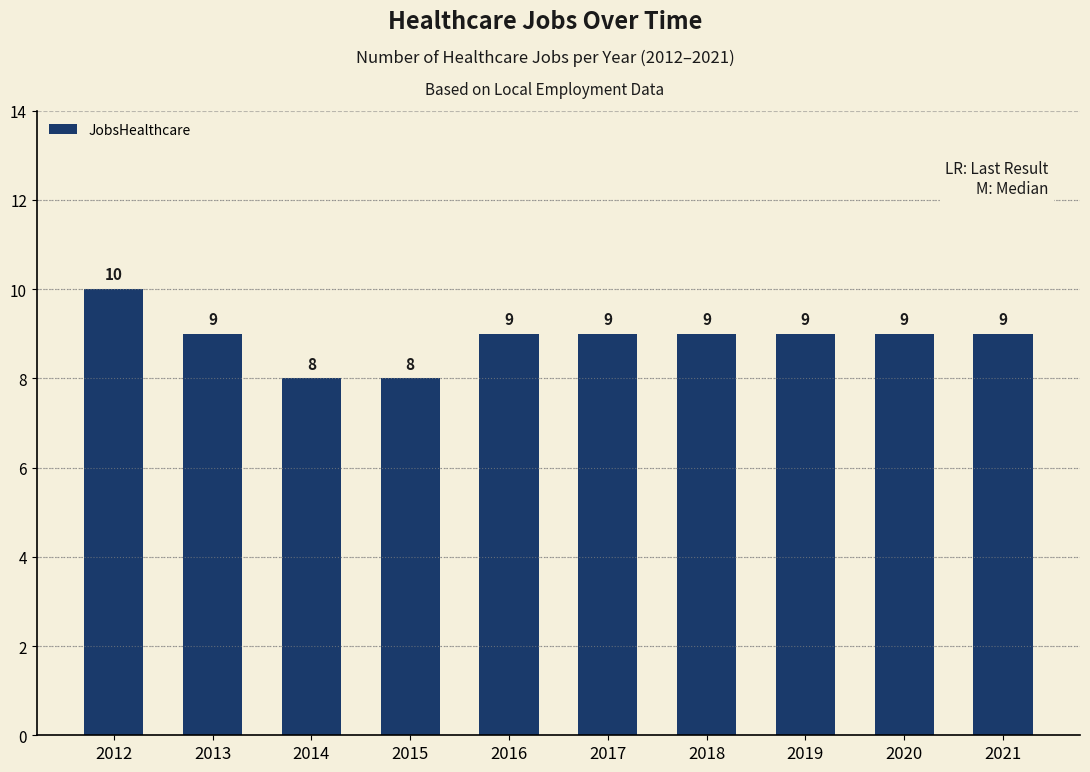

Count the values in the range 9 to 10.

8